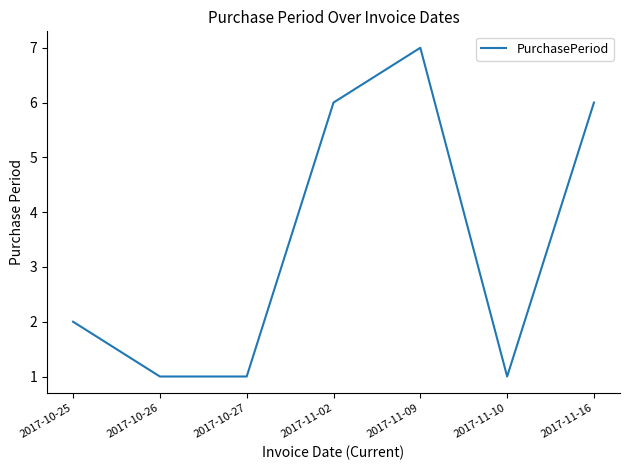

Which label corresponds to the largest value in the chart?

2017-11-09